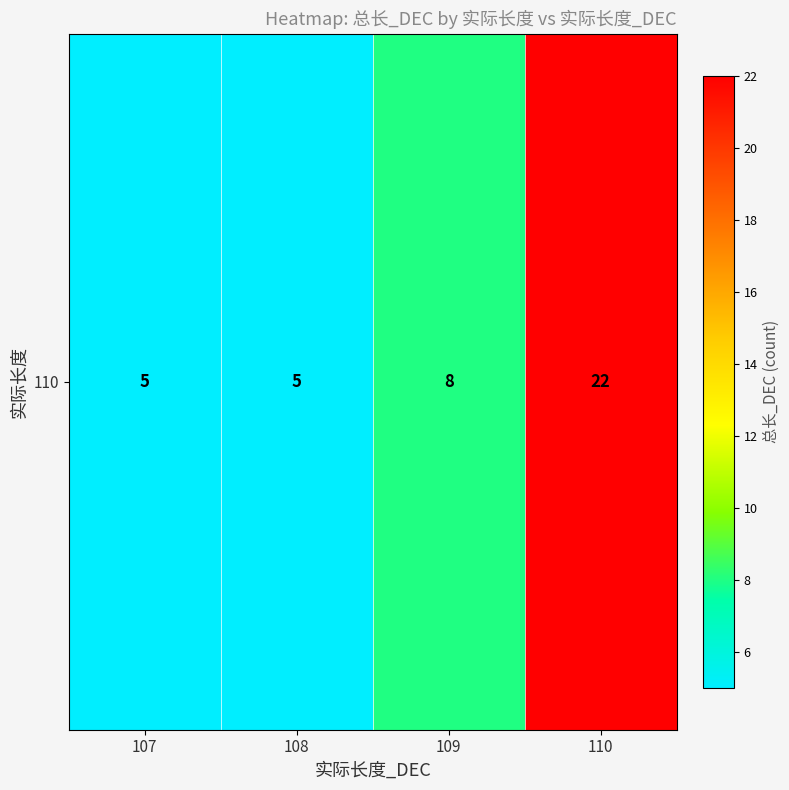

Approximately how many times larger is the value at 110 compared to 109?

2.8